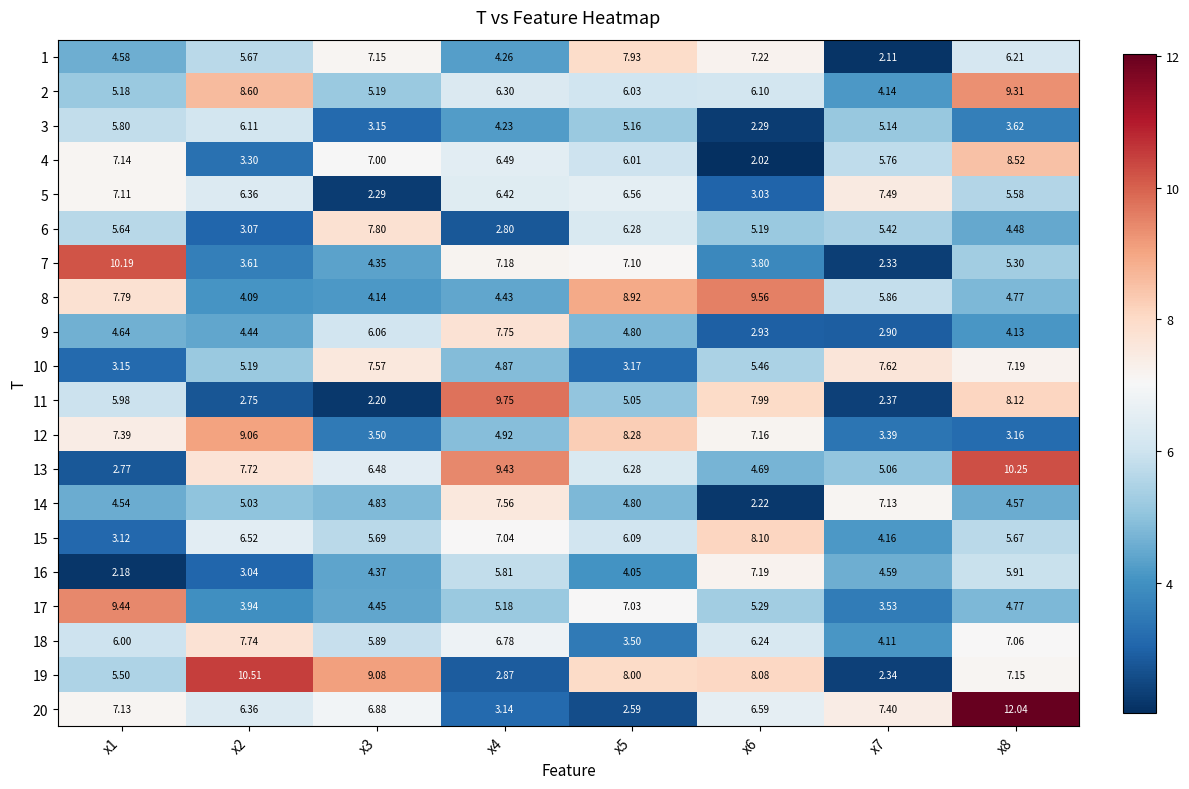

Is the value of 15 at x1 greater than the value of 20 at x2?

No